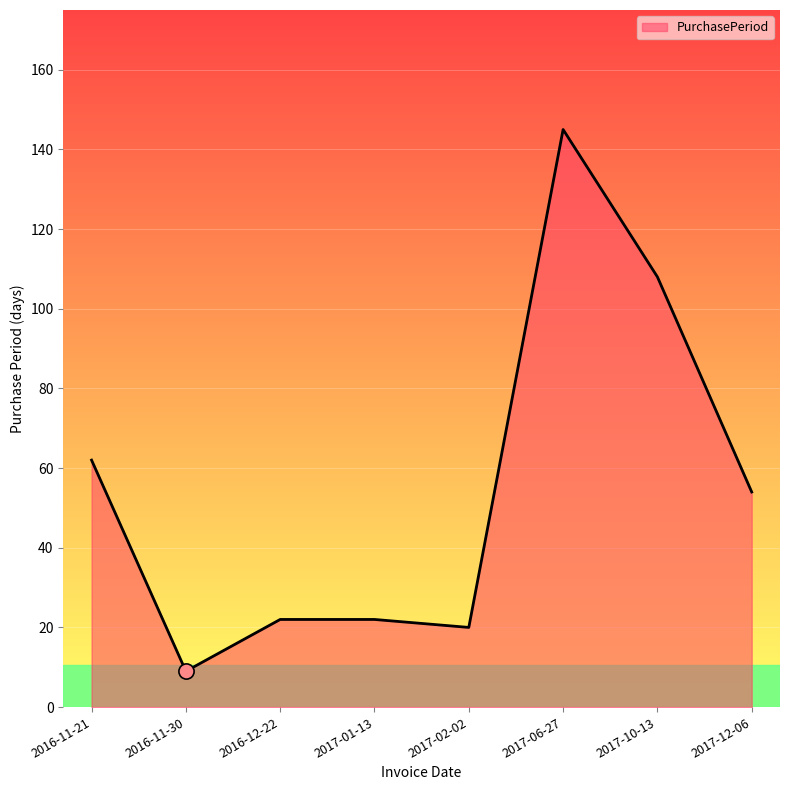

Between 2017-02-02 and 2017-06-27, which is larger?

2017-06-27